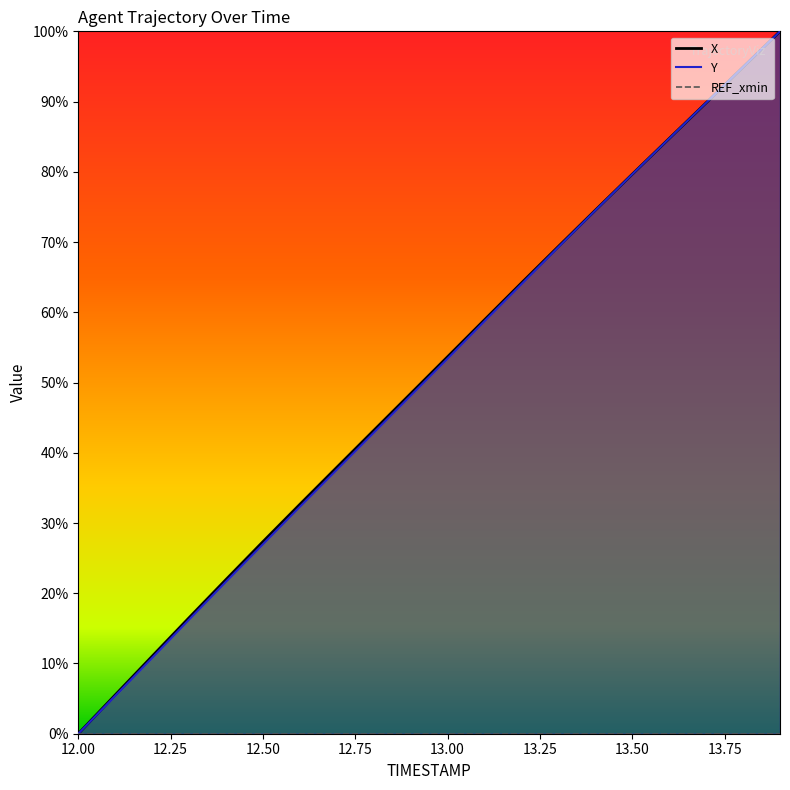

Reading left to right, list all the values displayed in this chart.

X: 12.0=0.0	12.1=0.1	12.2=0.1	12.3=0.2	12.4=0.2	12.5=0.3	12.6=0.3	12.7=0.4	12.8=0.4	12.9=0.5	13.0=0.5	13.1=0.6	13.2=0.6	13.3=0.7	13.4=0.7	13.5=0.8	13.6=0.8	13.7=0.9	13.8=0.9	13.9=1.0
Y: 12.0=0.0	12.1=0.1	12.2=0.1	12.3=0.2	12.4=0.2	12.5=0.3	12.6=0.3	12.7=0.4	12.8=0.4	12.9=0.5	13.0=0.5	13.1=0.6	13.2=0.6	13.3=0.7	13.4=0.7	13.5=0.8	13.6=0.8	13.7=0.9	13.8=0.9	13.9=1.0